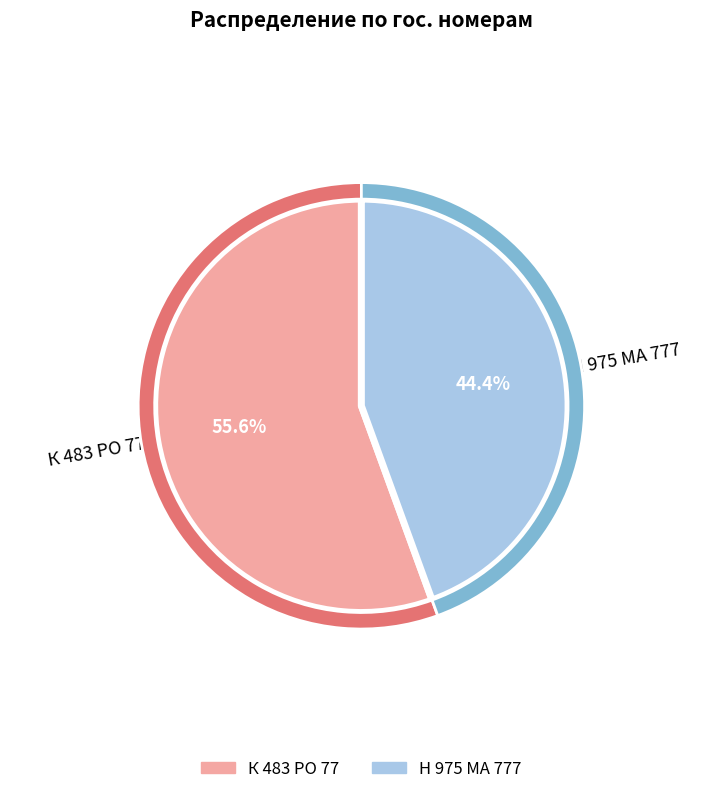

How much of the chart is everything except Н 975 МА 777?

55.6%